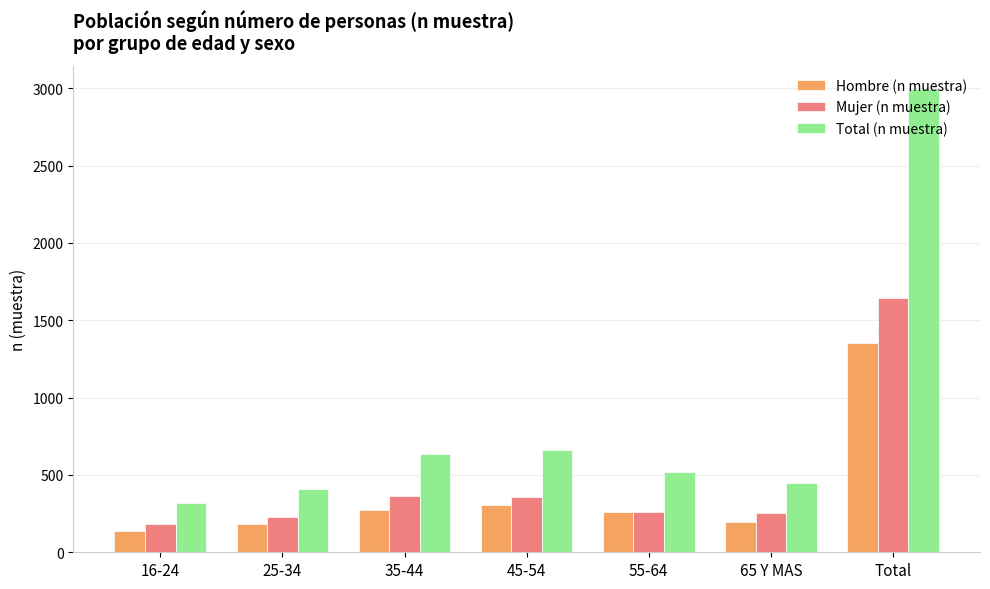

What is the difference between the Hombre (n muestra) values at 25-34 and 55-64?

73